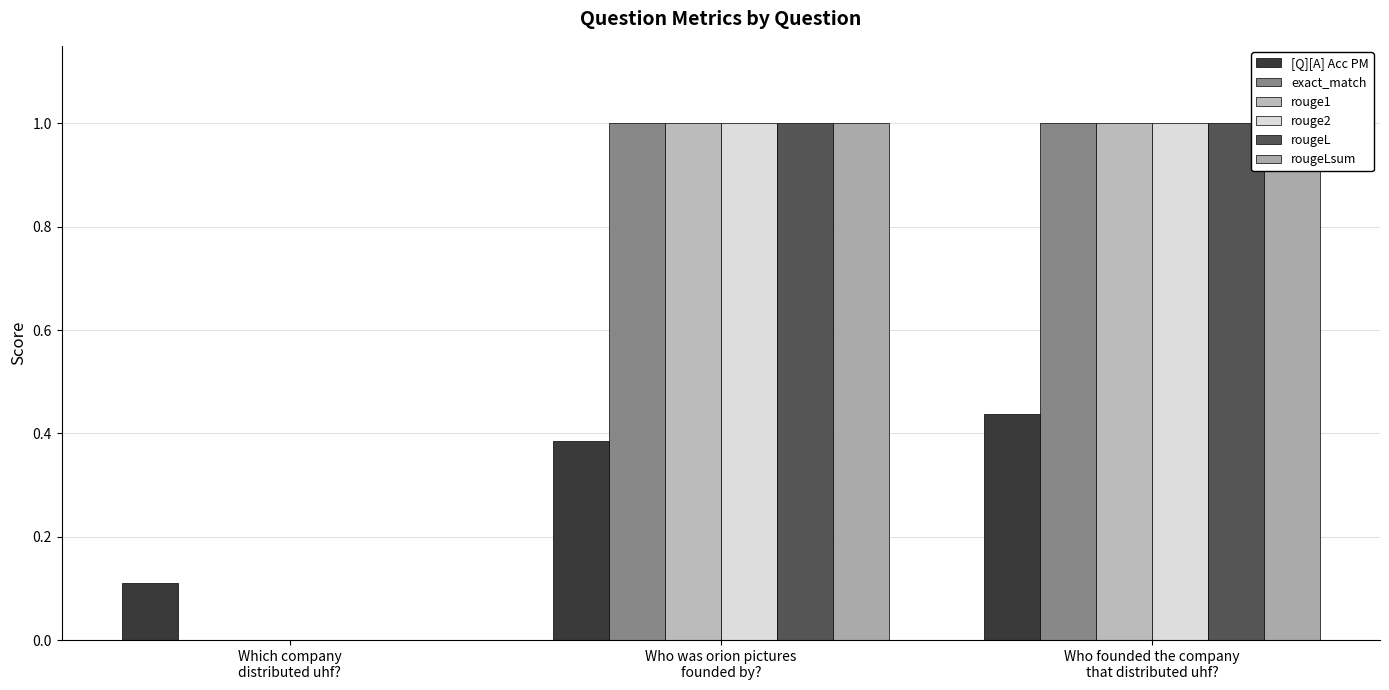

Rank the series by their maximum value, from lowest to highest.

[Q][A] Acc PM, exact_match, rouge1, rouge2, rougeL, rougeLsum